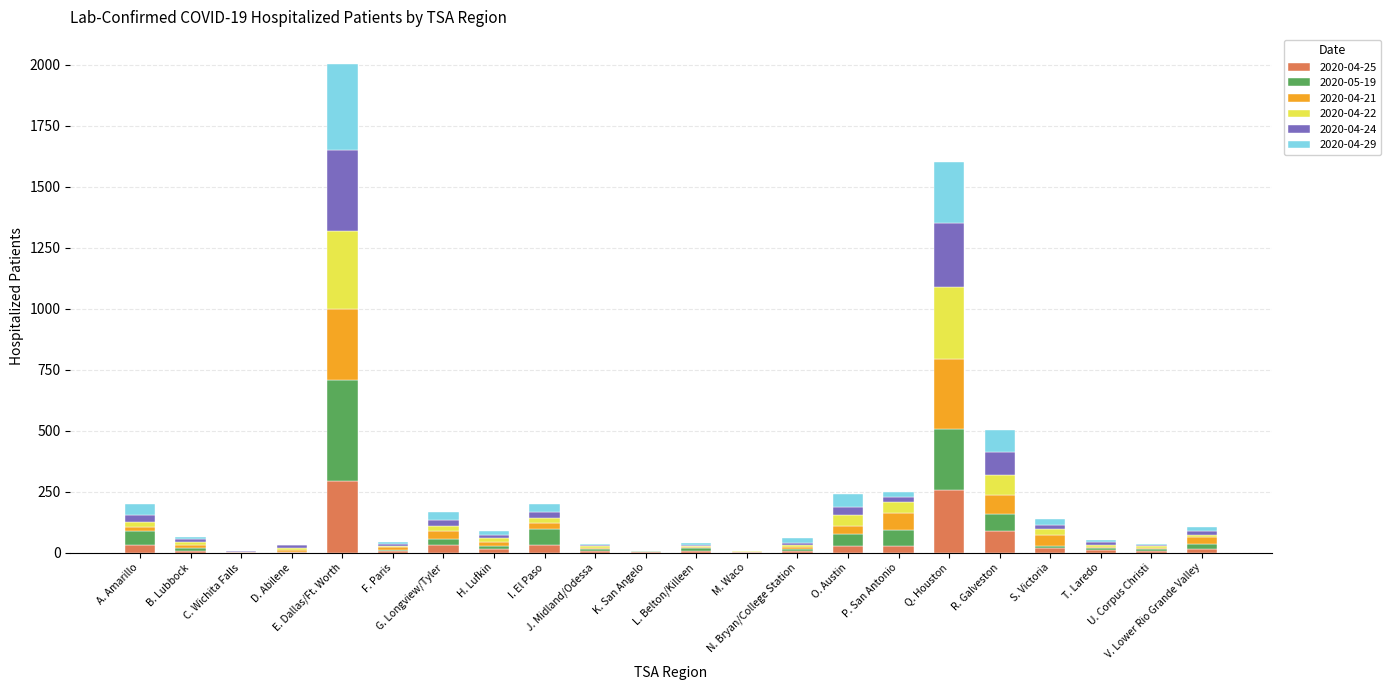

Which series changed the most between O. Austin and T. Laredo?

2020-04-29